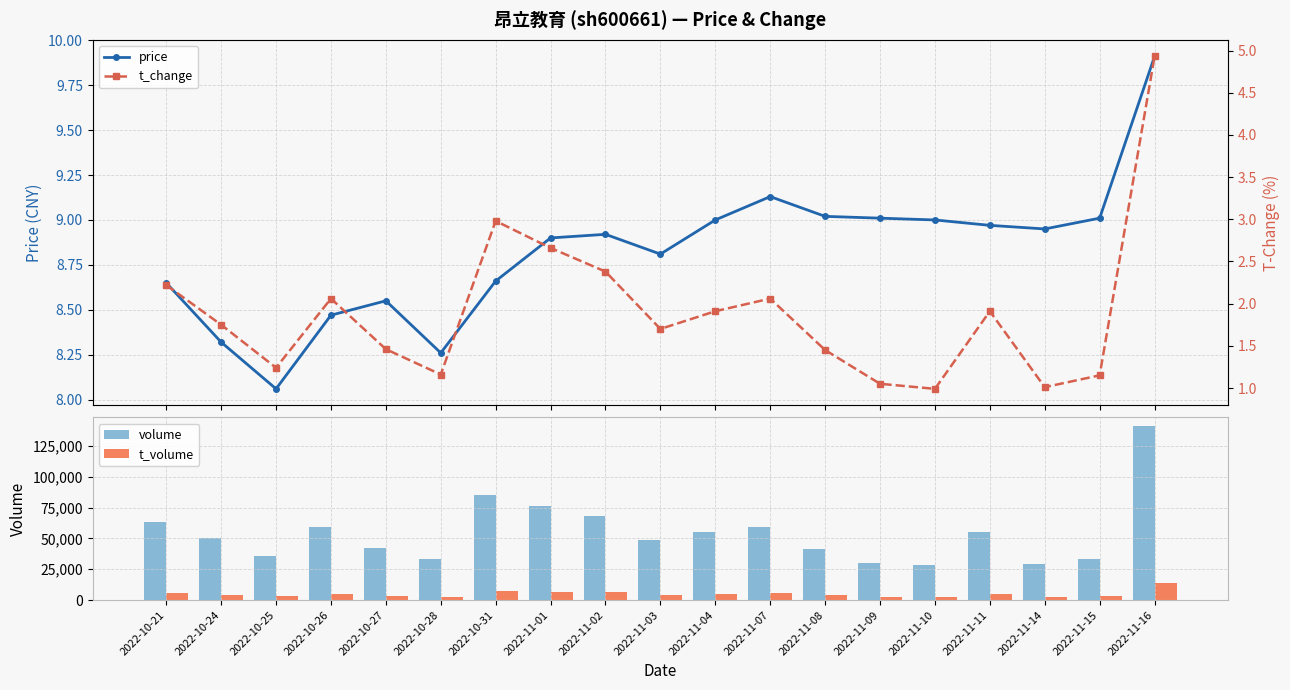

What is the total value across all series at 2022-10-24?

54484.1